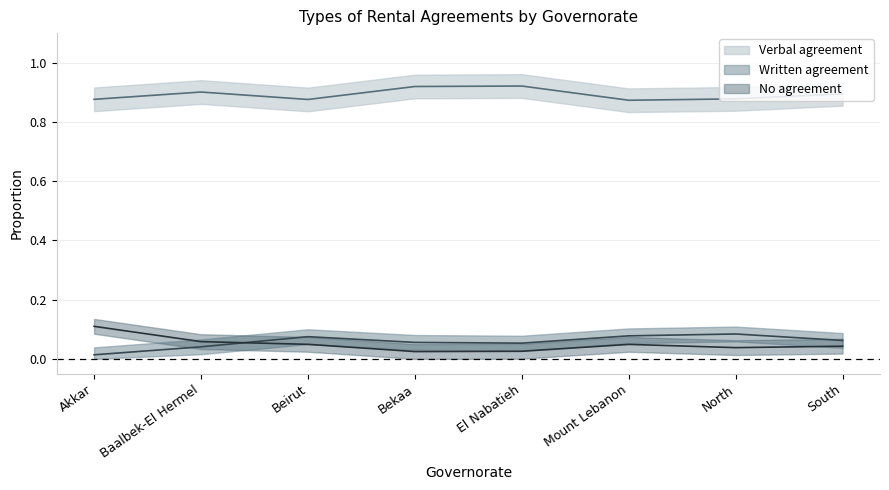

Where is the first local minimum for No agreement?

Baalbek-El Hermel